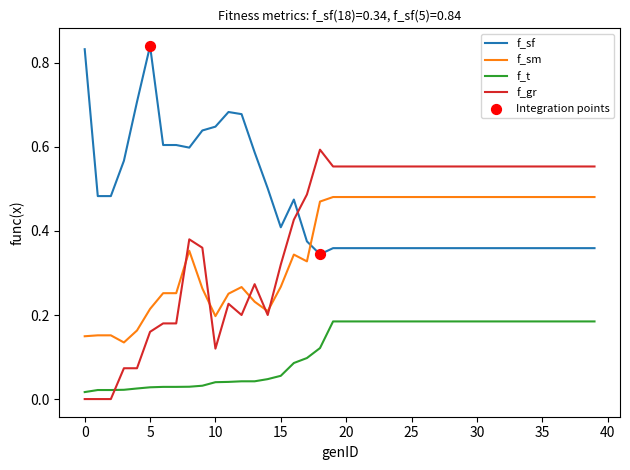

List the series in order of their peak value, highest first.

f_sf, f_gr, f_sm, f_t